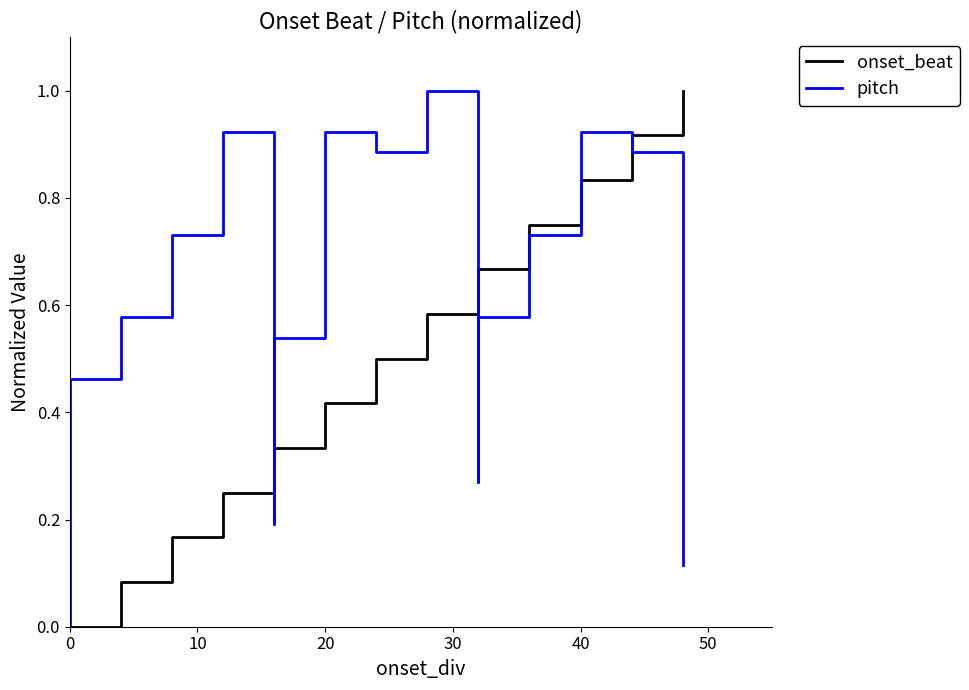

Count the number of categories in the chart.

20